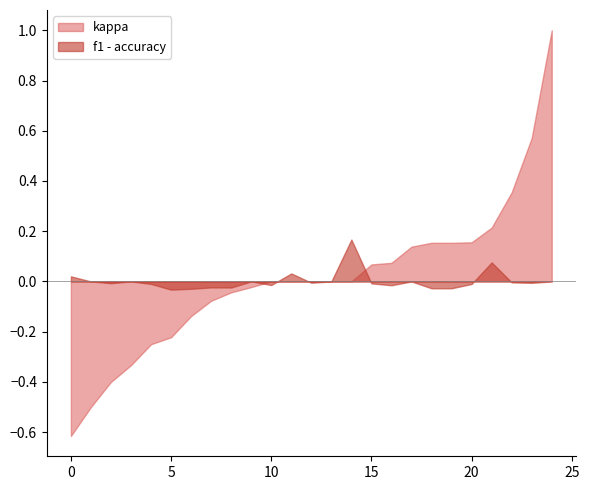

Which series has the widest spread of values?

kappa